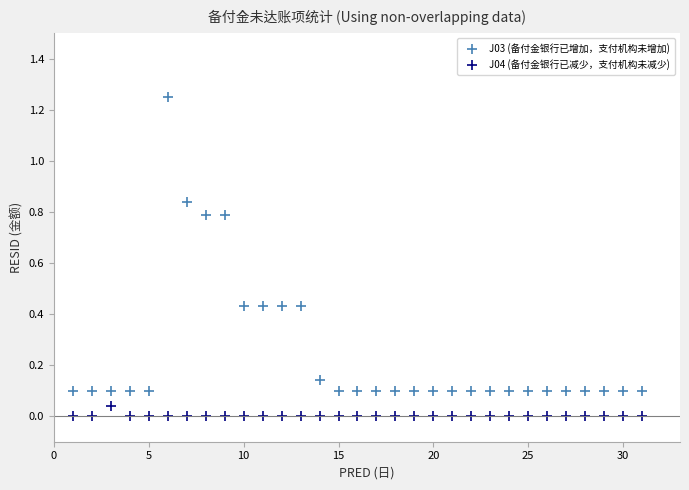

Which series reaches the maximum Y coordinate?

J03 (备付金银行已增加，支付机构未增加)